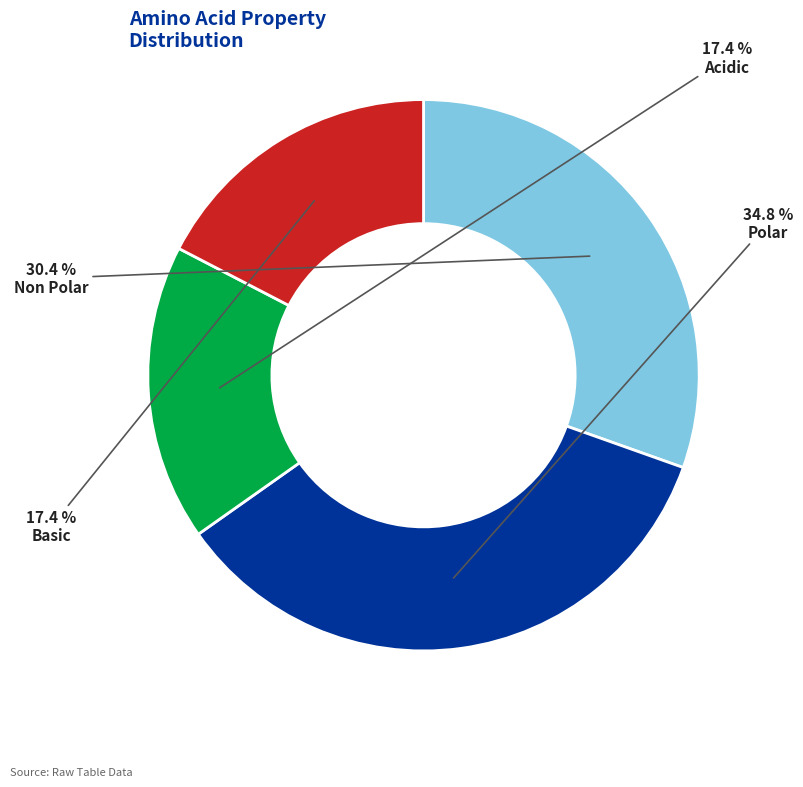

Does any single category account for the majority?

No